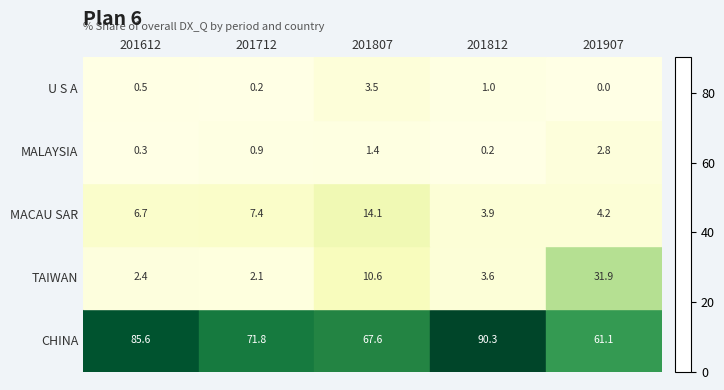

What is the sum of the TAIWAN values at 201712 and 201807?

12.7